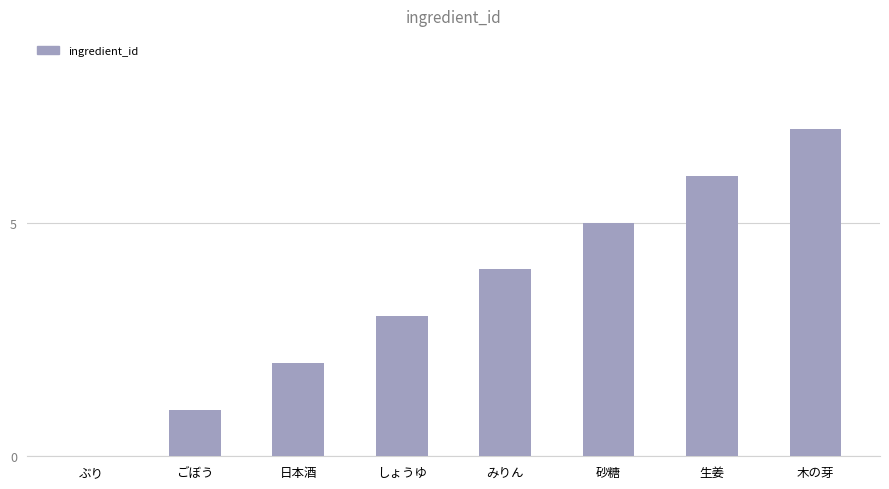

What is the sum of the values at 生姜 and ごぼう?

7